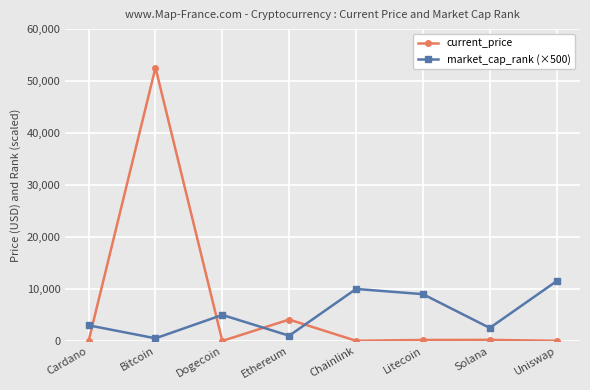

Rank the series by their maximum value, from highest to lowest.

current_price, market_cap_rank (×500)